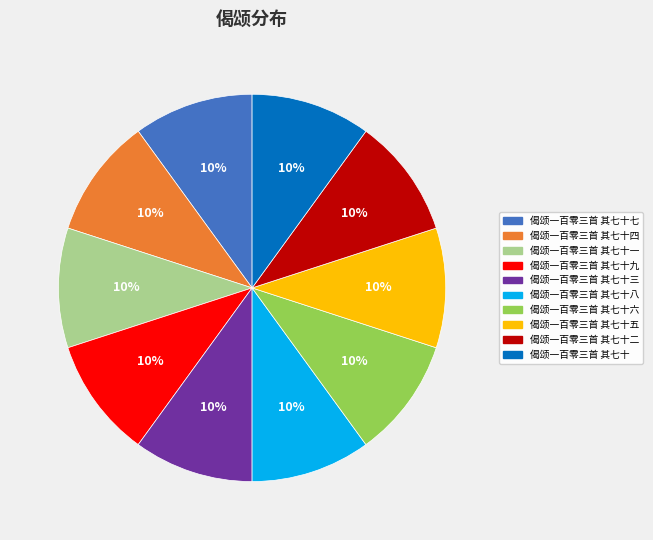

To the nearest percent, what is the average slice percentage?

10%